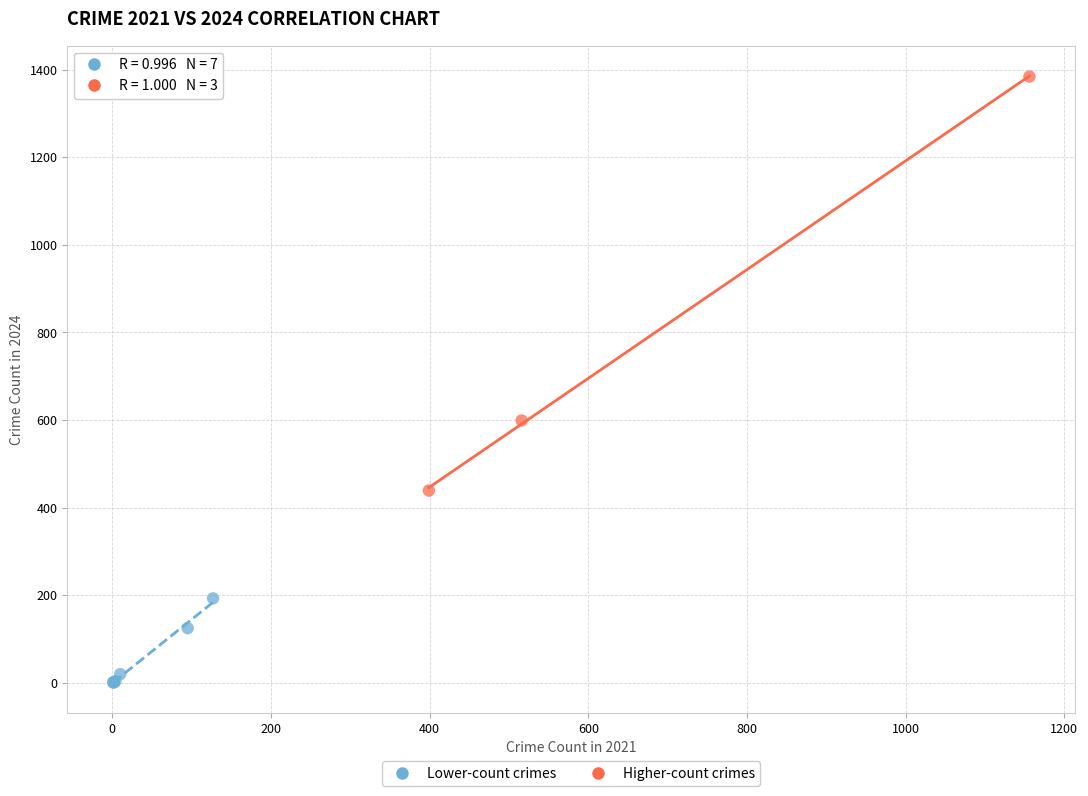

Which series contains the lowest Y value?

Lower-count crimes